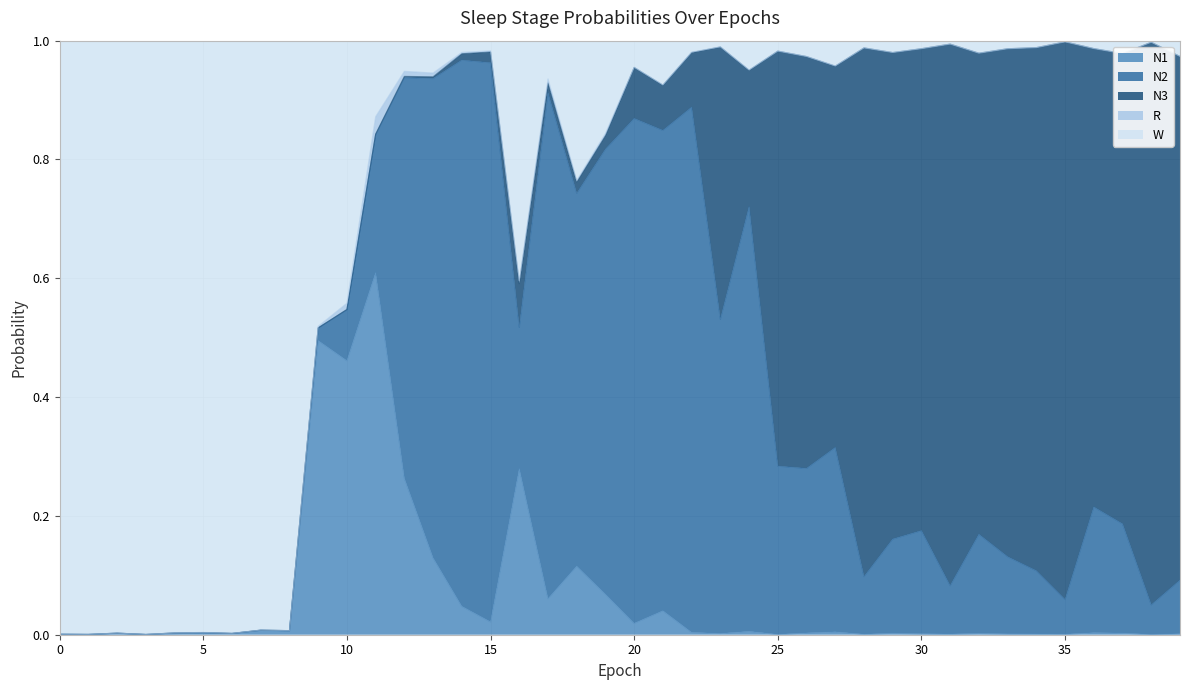

What value does the W series have at 9?

0.5